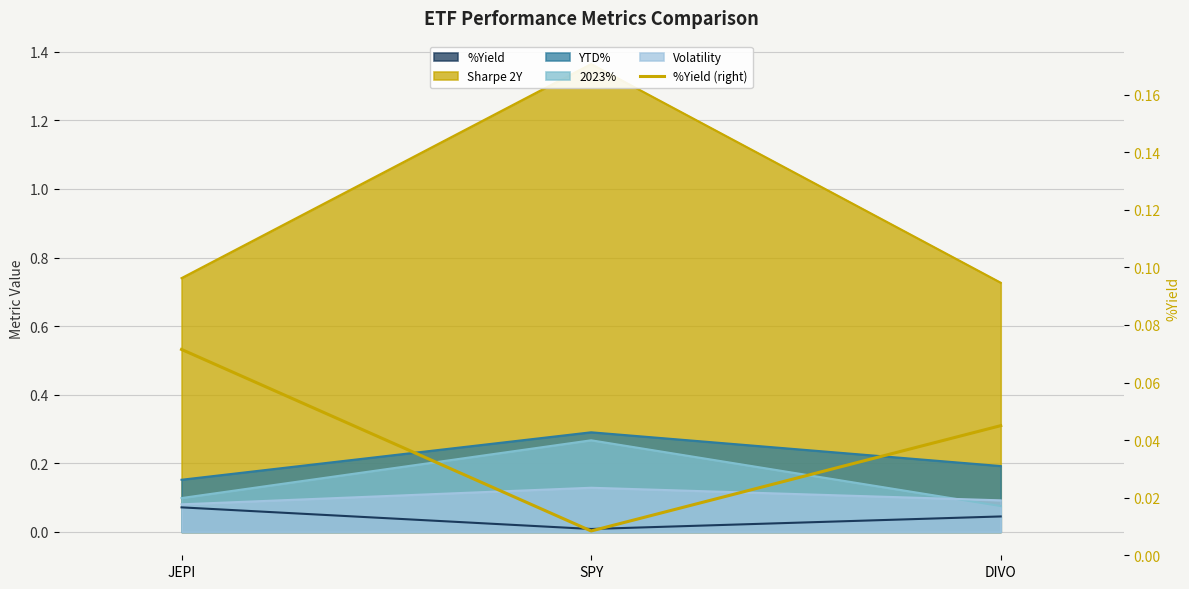

Is it true that the value at SPY is 0.0?

True